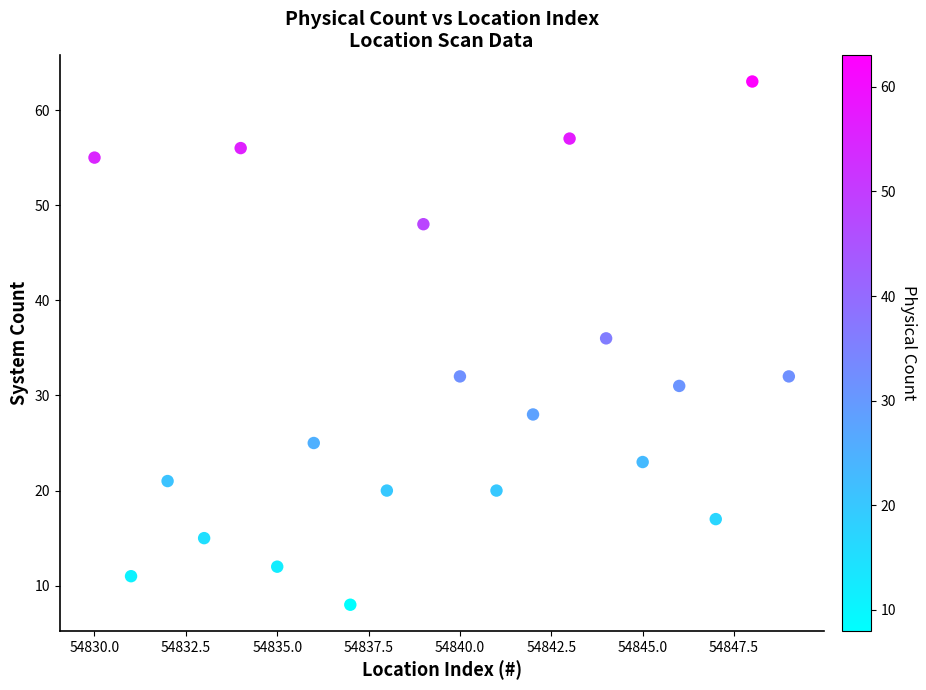

What Y value in the scatter plot is closest to 35?

36